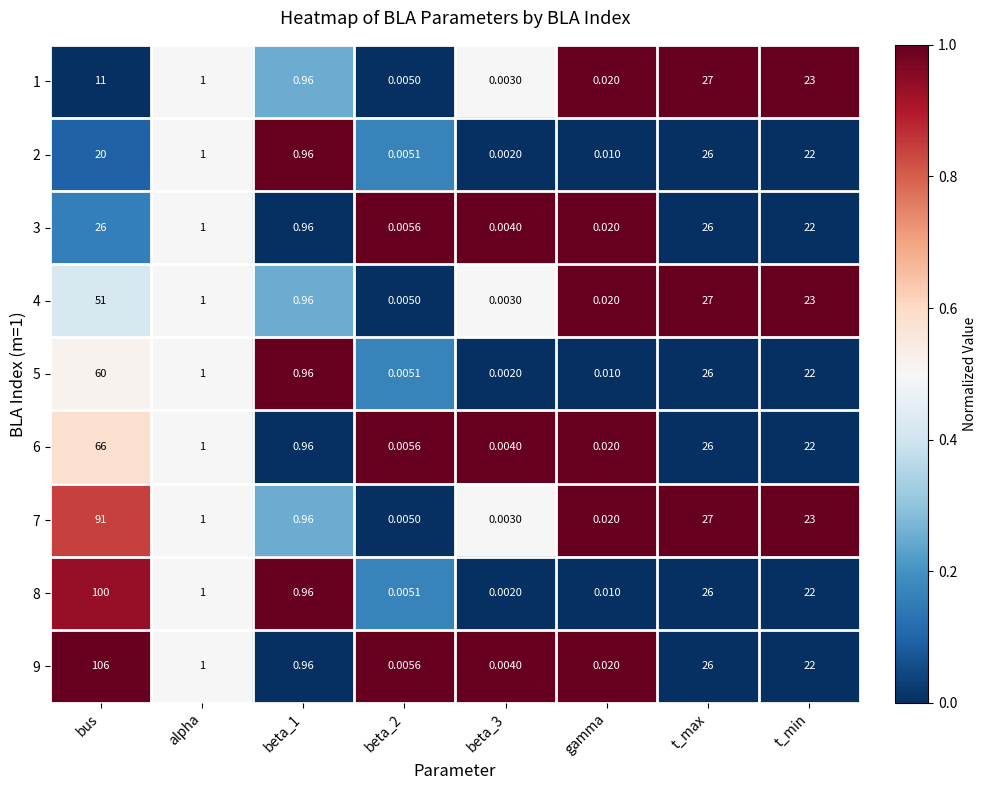

Which category has the highest value in the 4 series?

bus